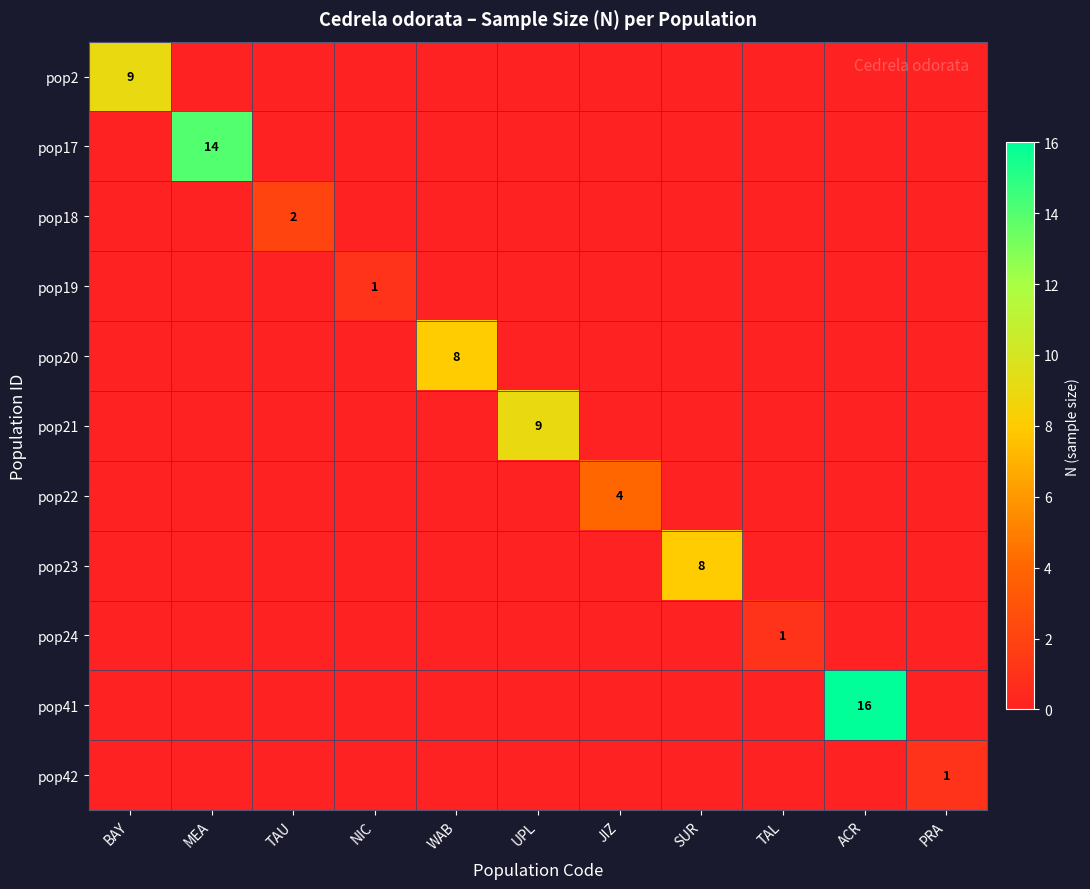

The value of pop23 at SUR is 8. True or false?

True